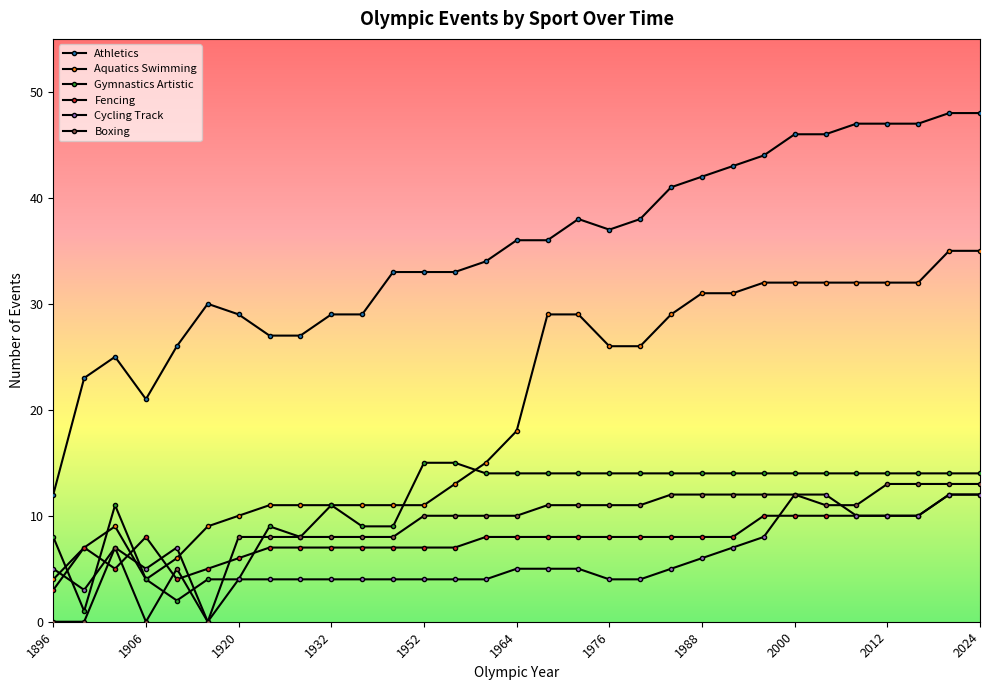

What is the difference between the maximum and minimum values in the Gymnastics Artistic series?

14